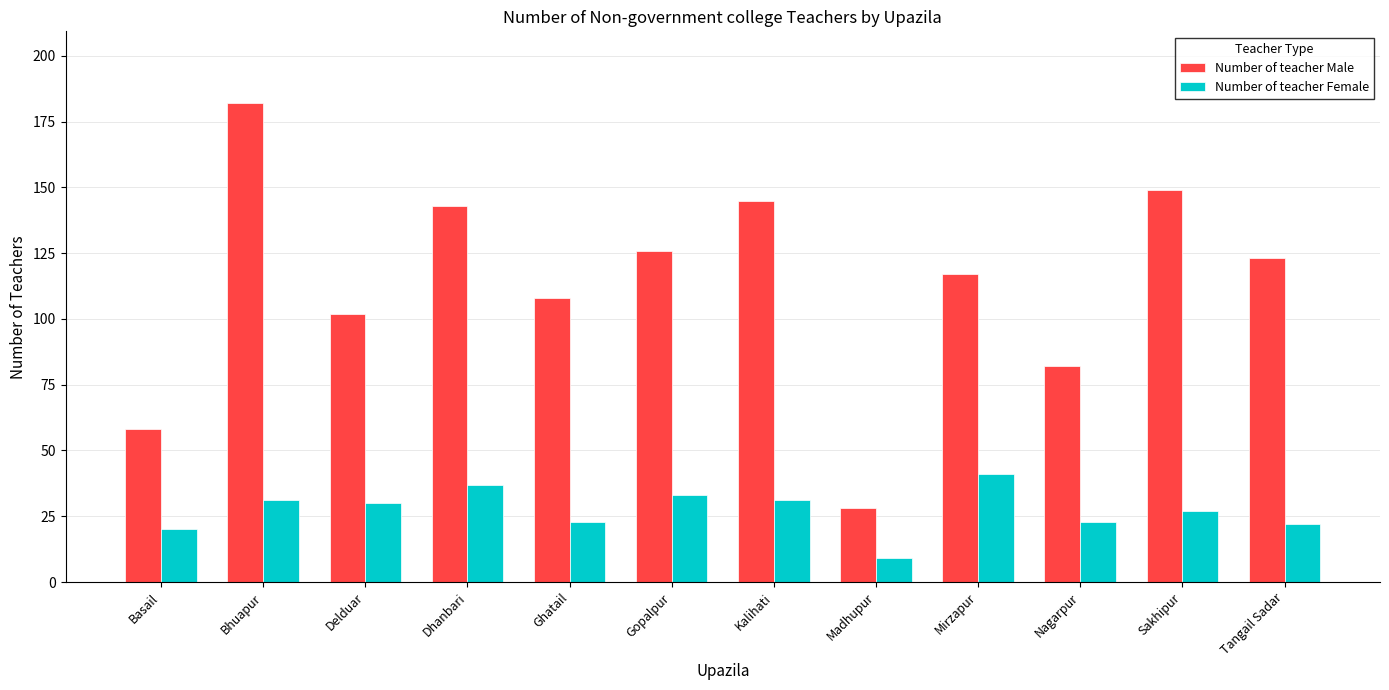

What is the total value across all series at Delduar?

132